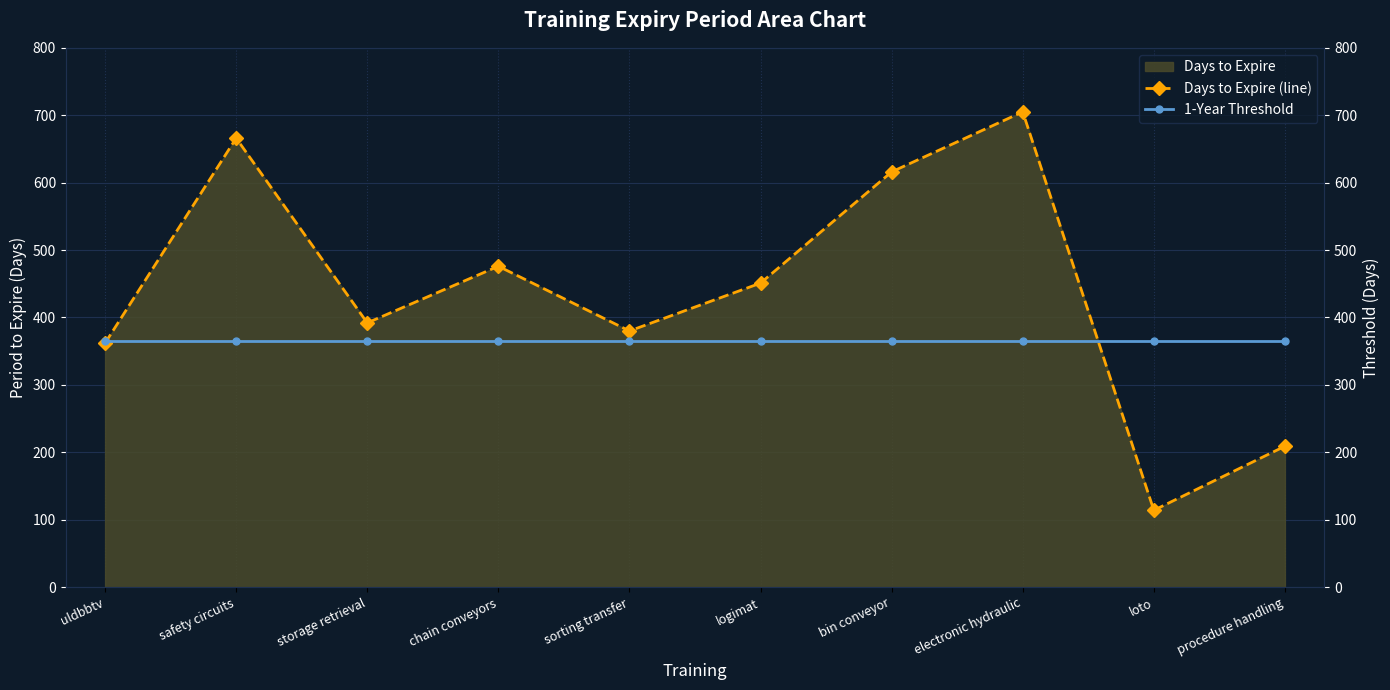

After their last crossing, which series has the higher values: Days to Expire (line) or 1-Year Threshold?

1-Year Threshold